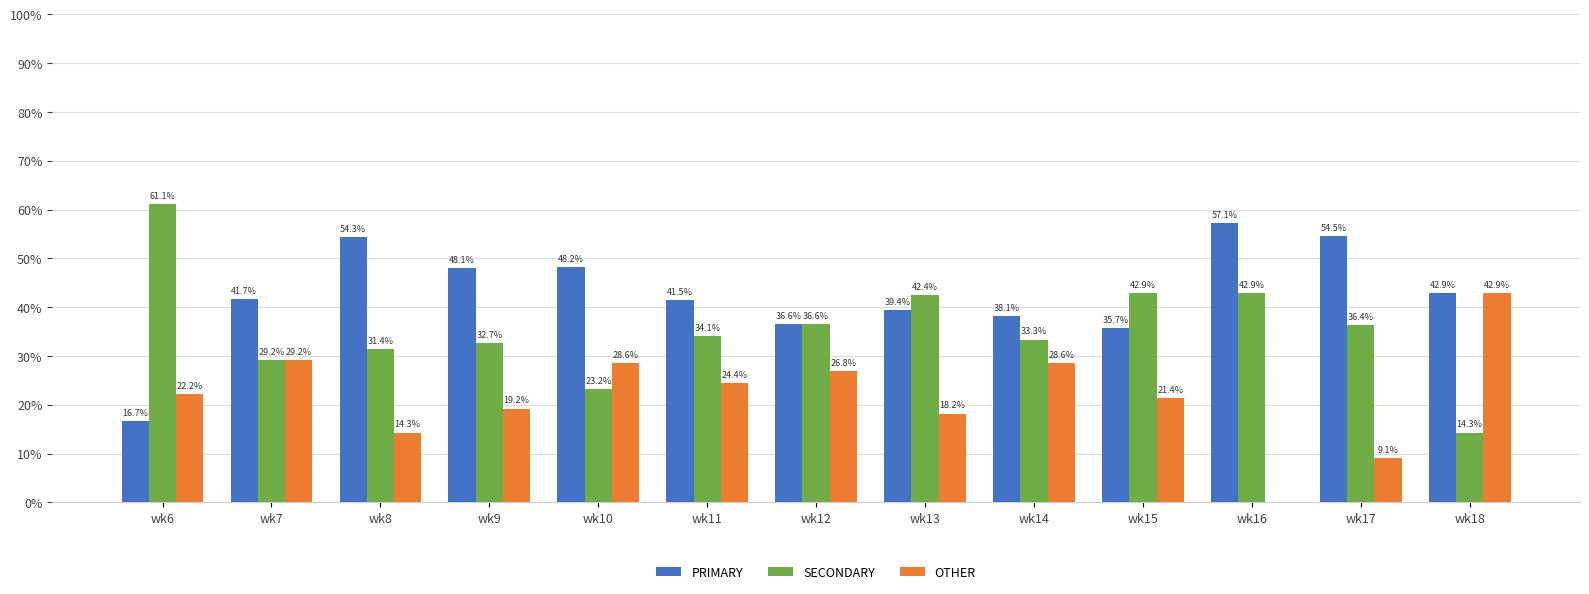

Does the chart contain stacked bars?

No